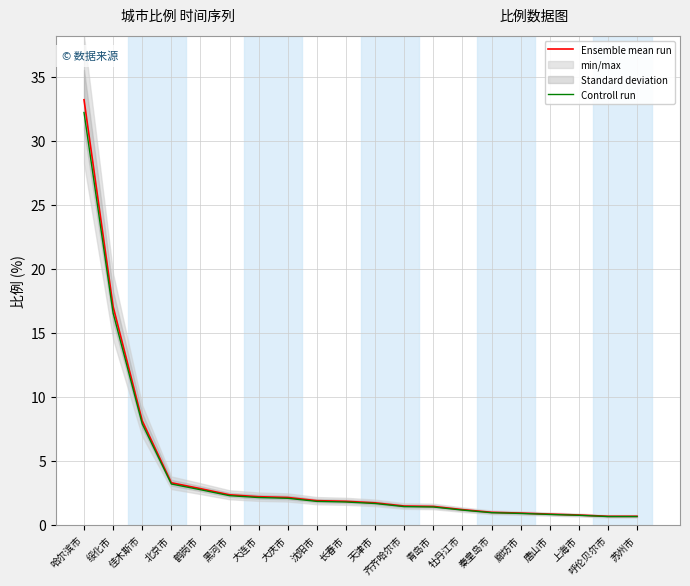

True or false: Ensemble mean run and Controll run cross at least once.

False